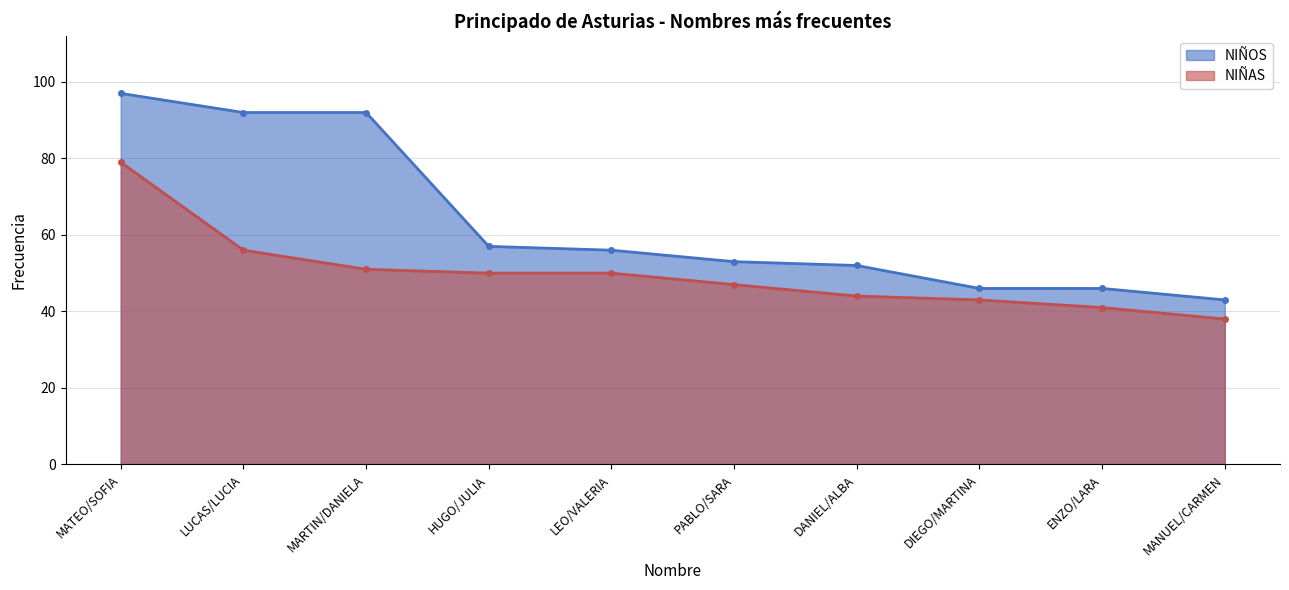

True or false: NIÑOS has a value of 46 at DIEGO/MARTINA.

True